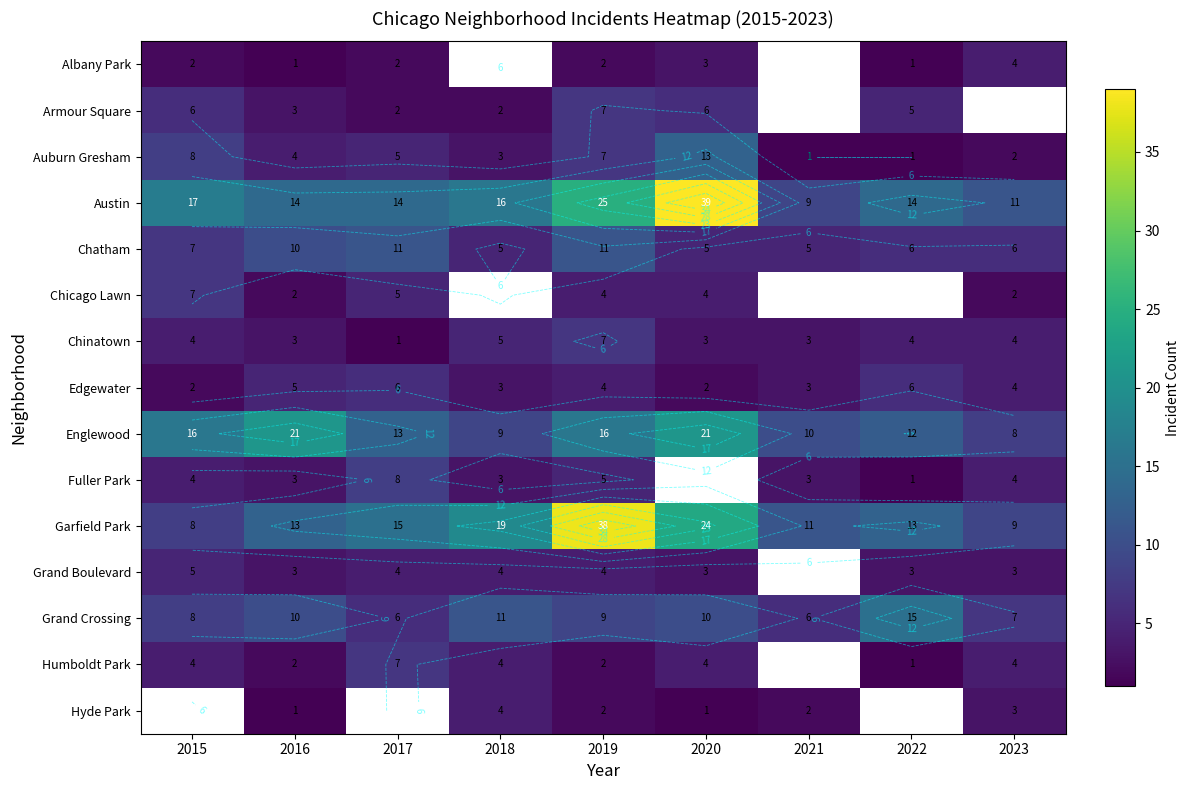

Which series has the largest total across all categories?

Austin